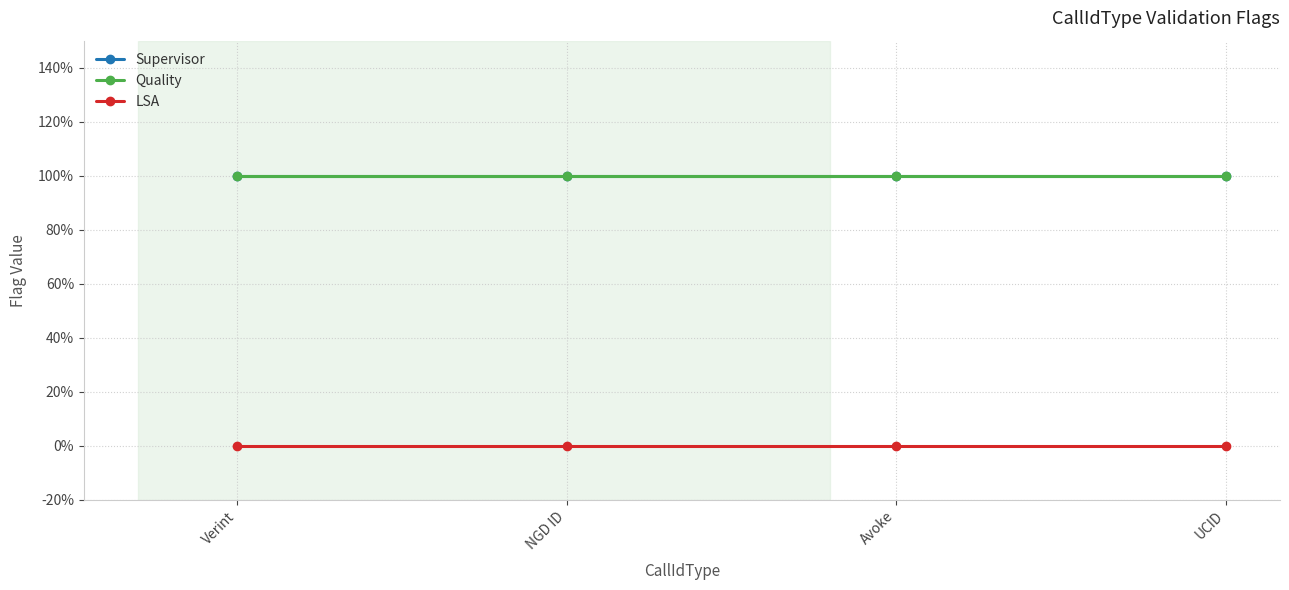

Does the chart display data point markers on the line(s)?

Yes